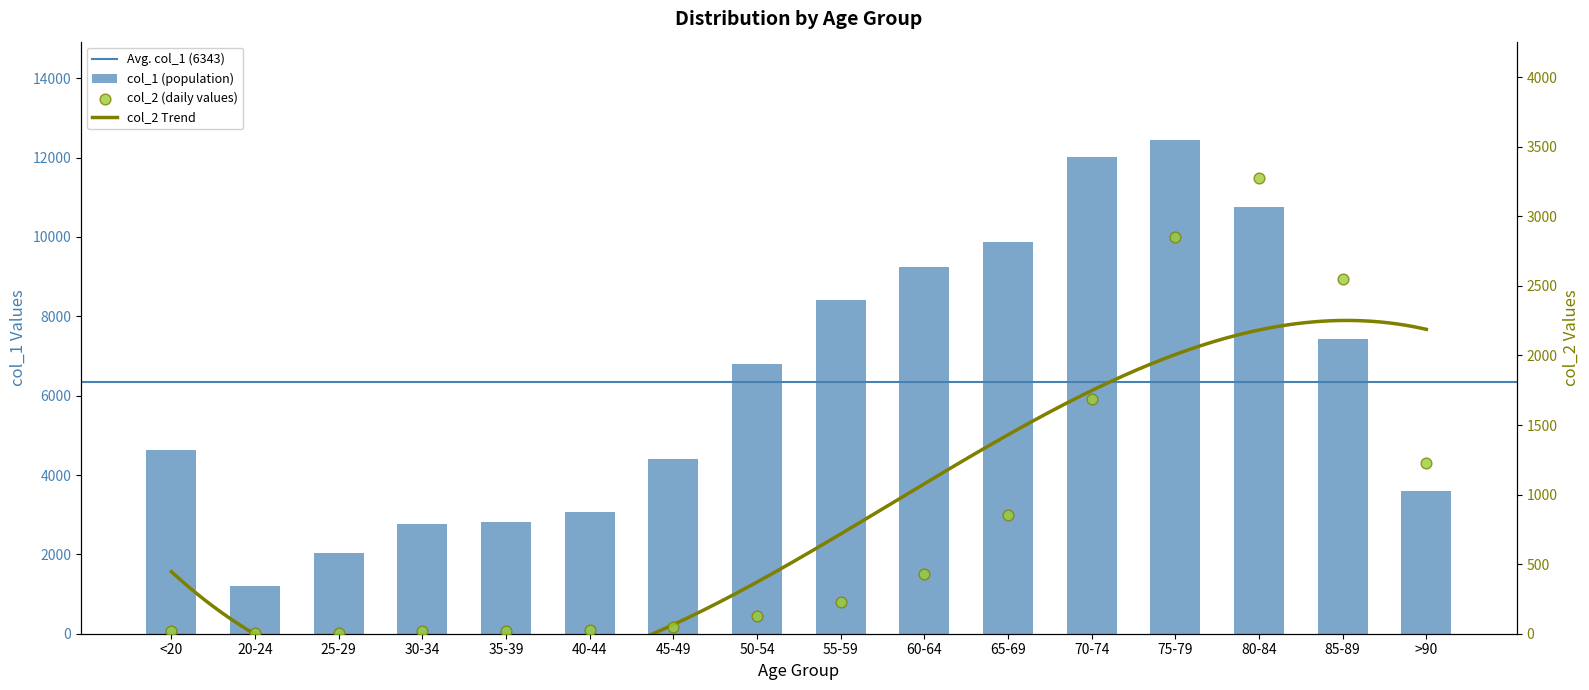

What is the total value across all series at 80-84?

14037